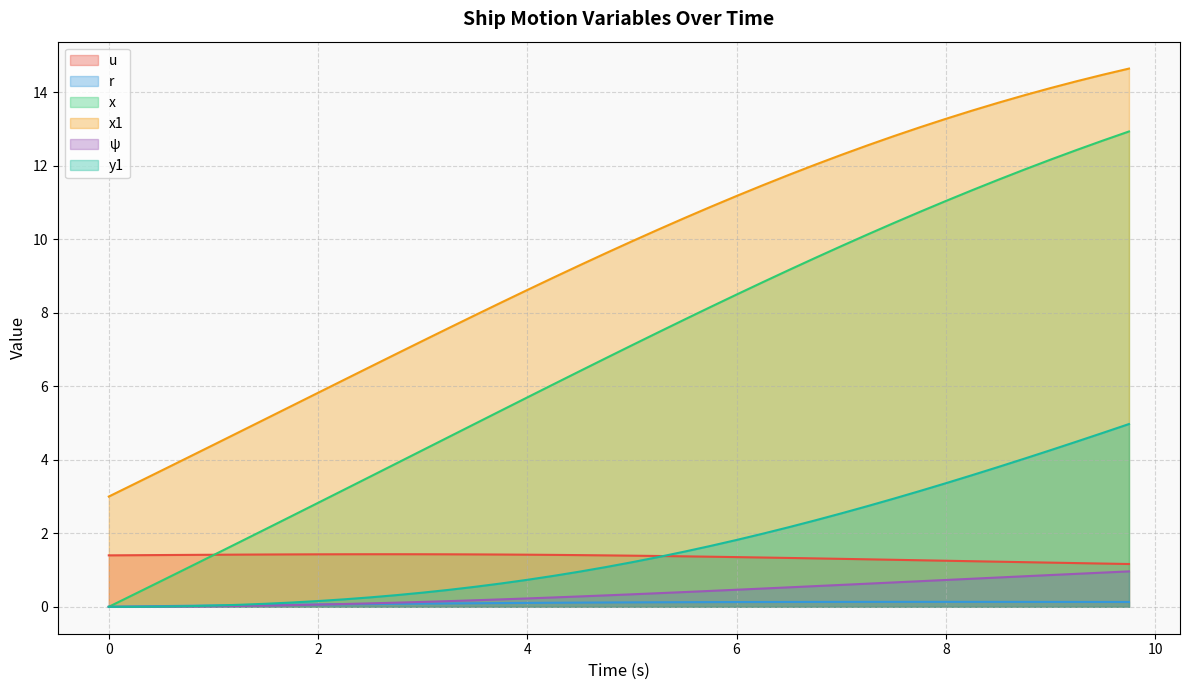

What is the average value of the x series?

6.8